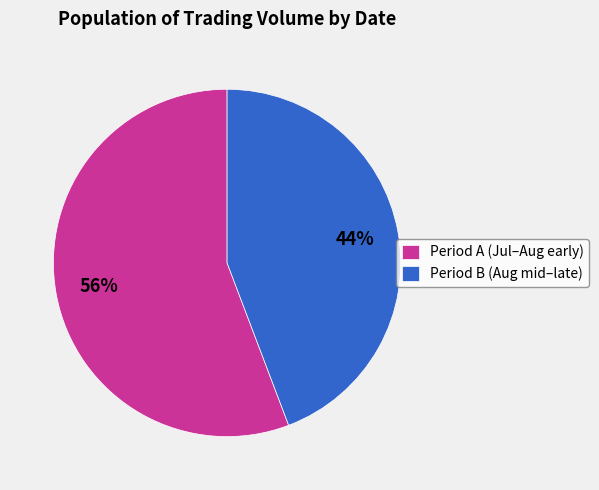

Which slice is the smallest?

Period B (Aug mid–late)